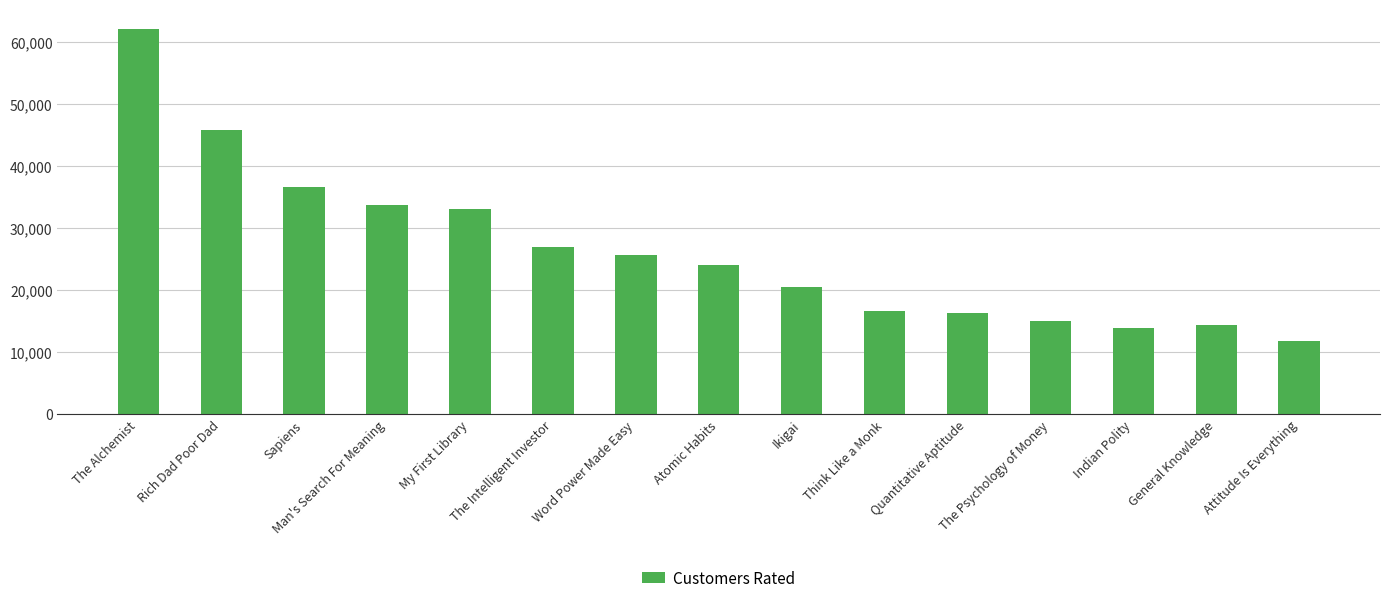

Reading left to right, transcribe all the data shown in this chart.

62195	45873	36735	33763	33073	26987	25681	24046	20555	16741	16375	15122	13879	14348	11848